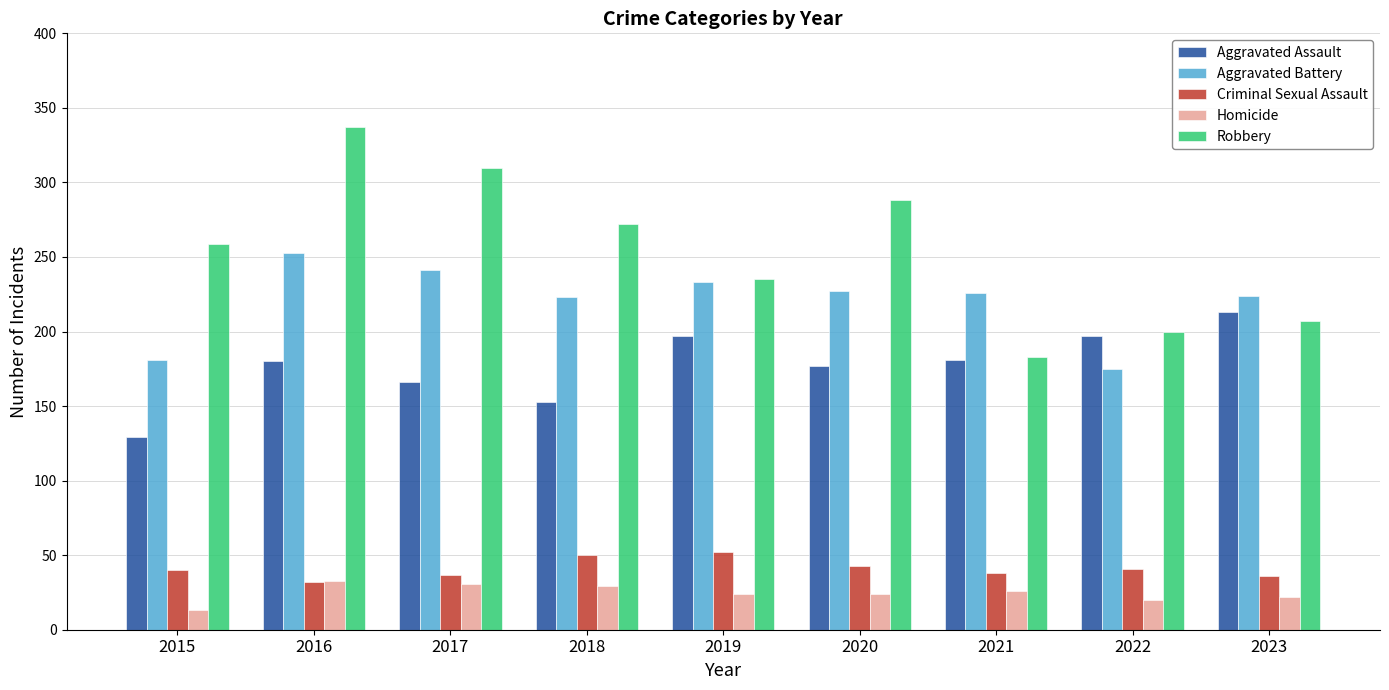

What is the difference between the maximum and minimum values in the Homicide series?

20